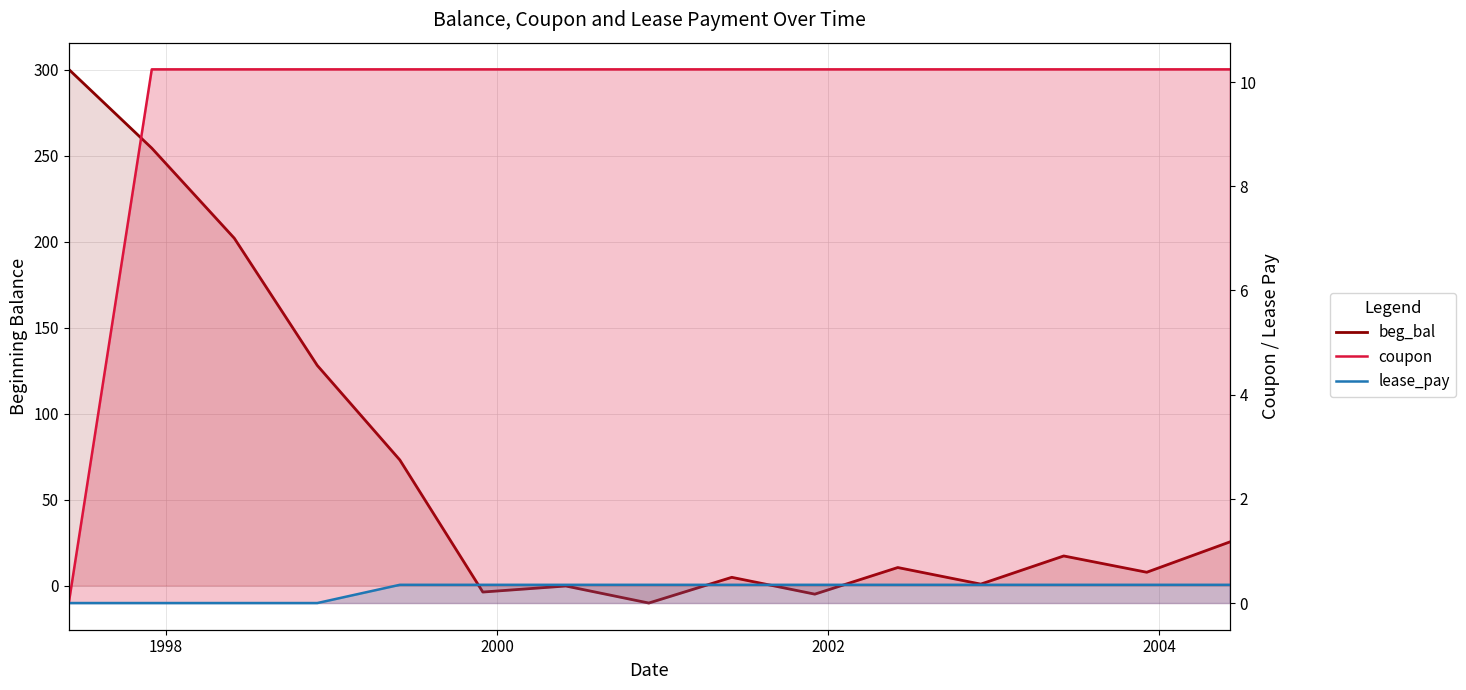

True or false: lease_pay has a value of 0.0 at 1998.

True